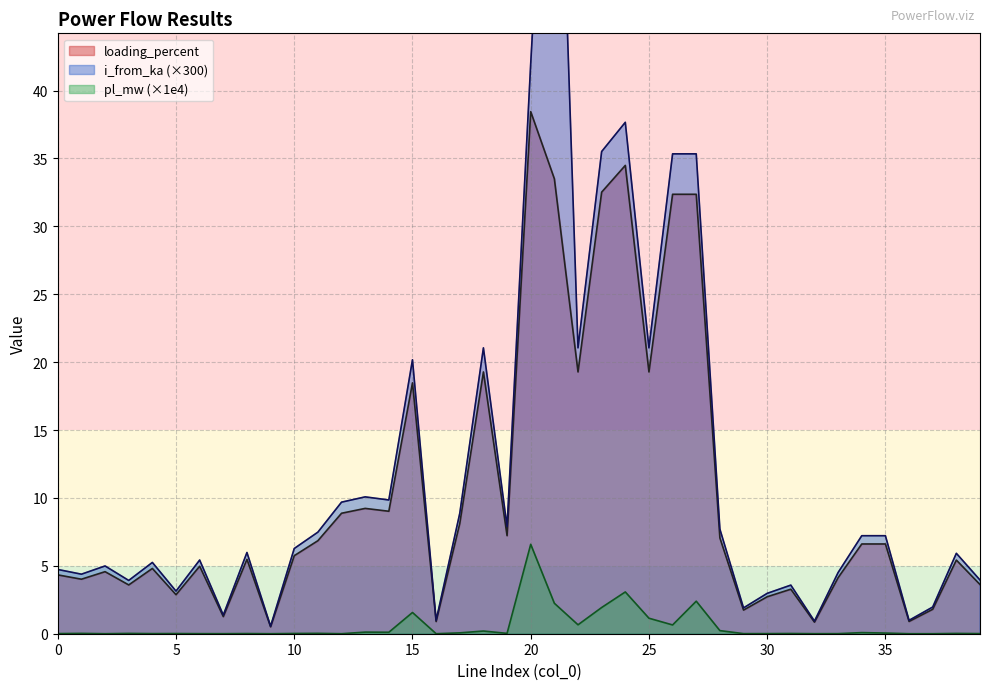

What is the spread (max minus min) of values at 5?

3.1